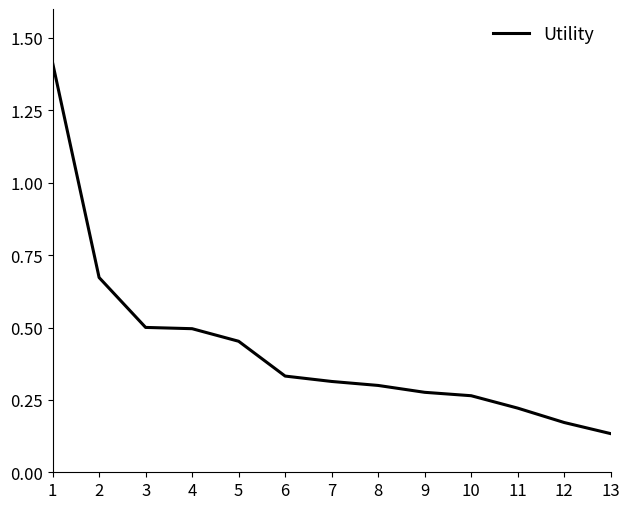

Does the chart display data point markers on the line(s)?

No